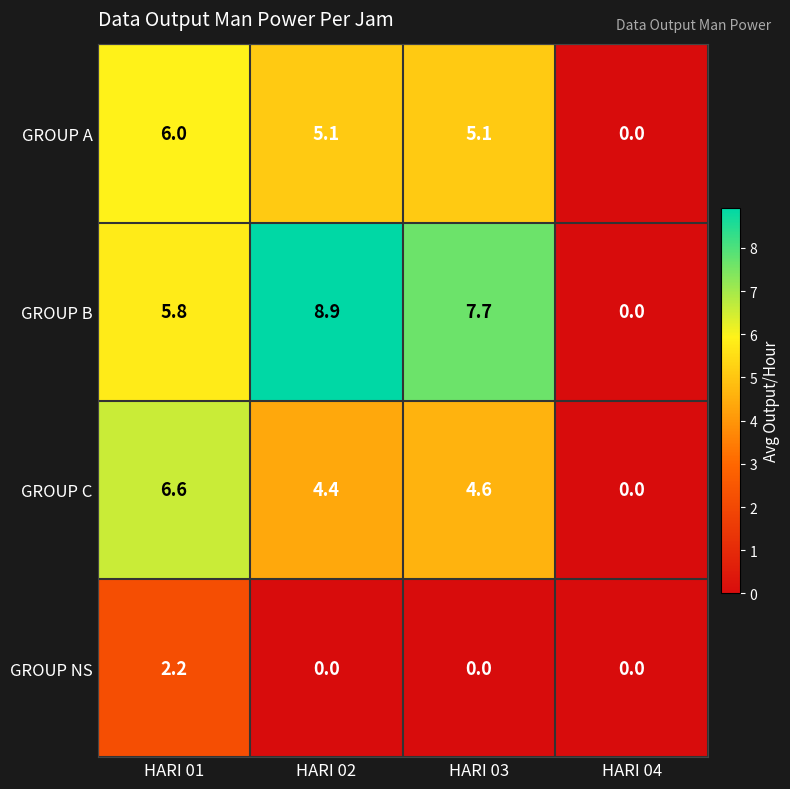

Between HARI 02 and HARI 03, which series saw the biggest shift?

GROUP B